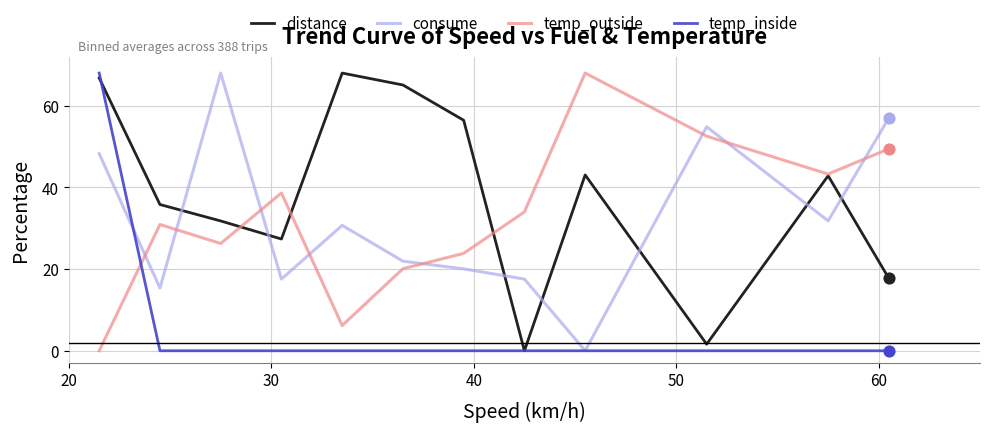

What is the highest value of the distance series?

68.0